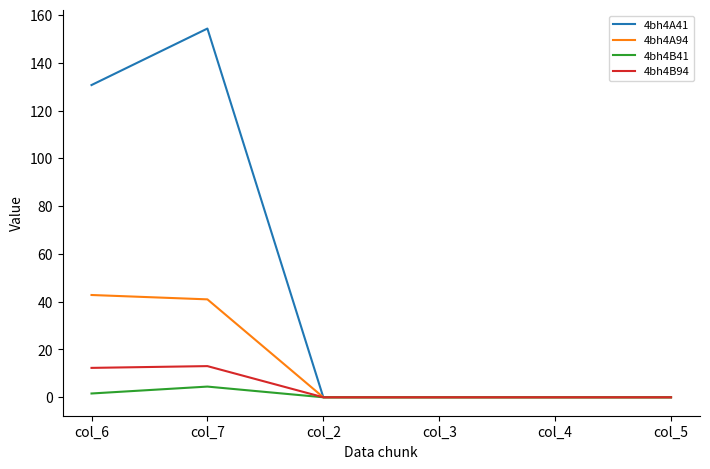

What is the maximum value shown in the chart?

154.3